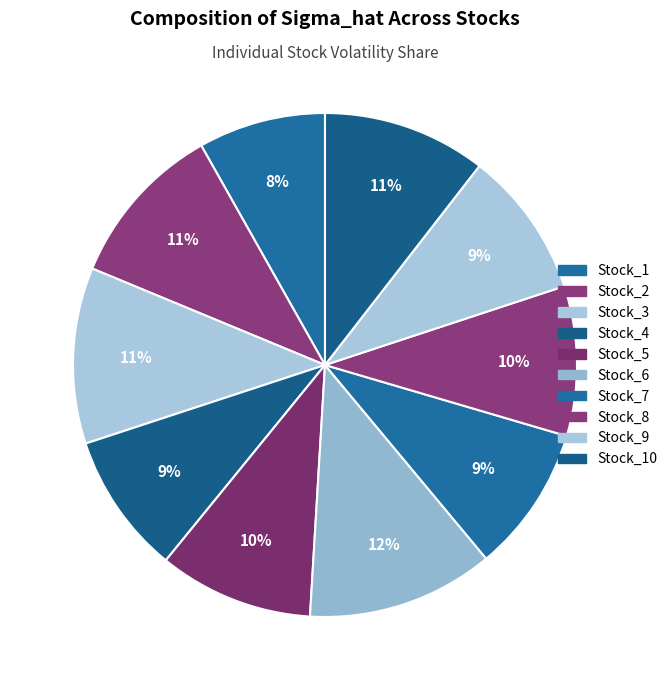

Count the number of slices in the pie.

10